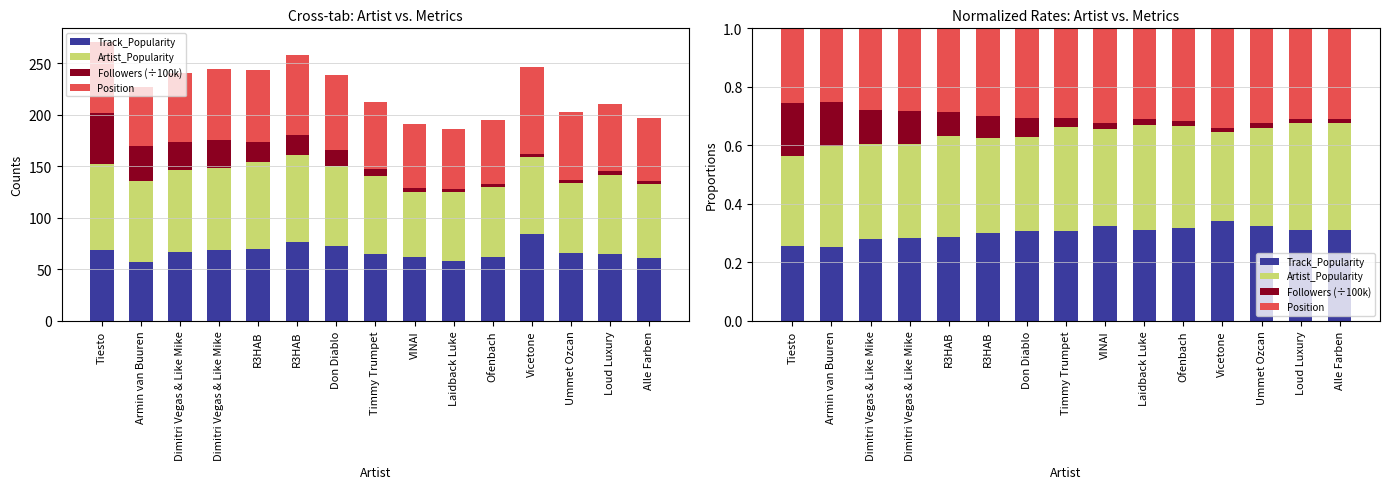

What is the spread (max minus min) of values at Timmy Trumpet?

0.3